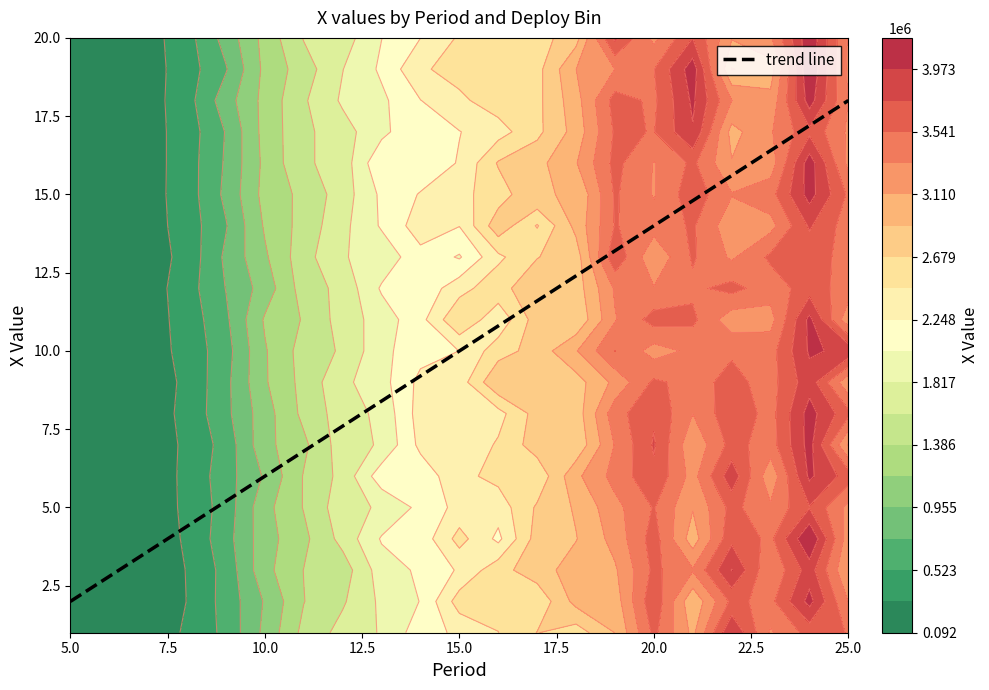

True or false: trend line has a value of 14.0 at 20.0.

True